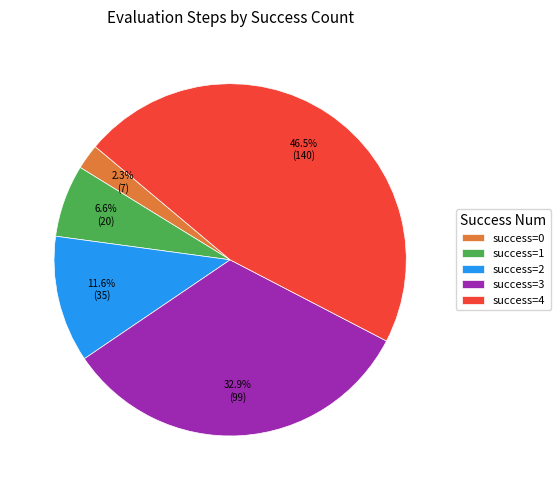

How many segments does this pie chart have?

5